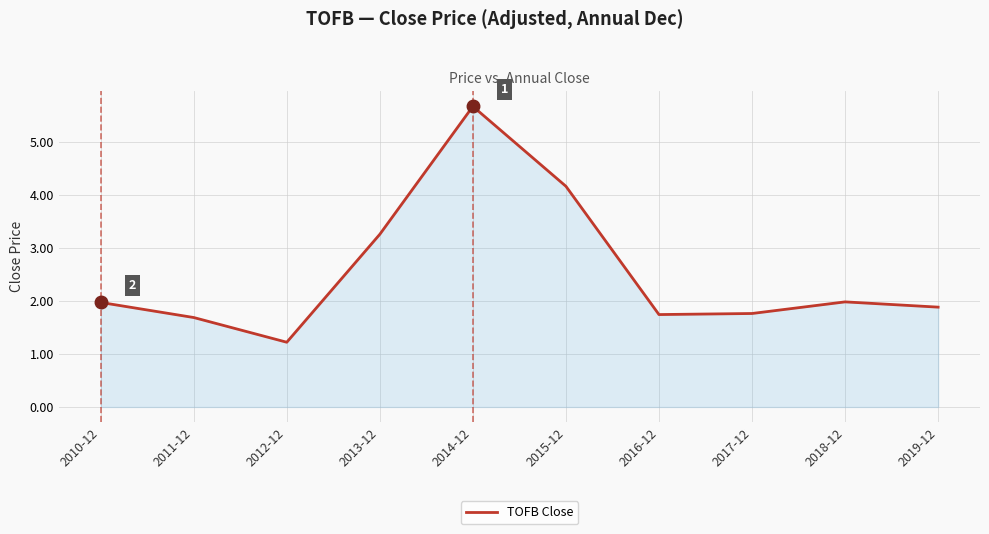

What is the difference between the values at 2013-12 and 2016-12?

1.5